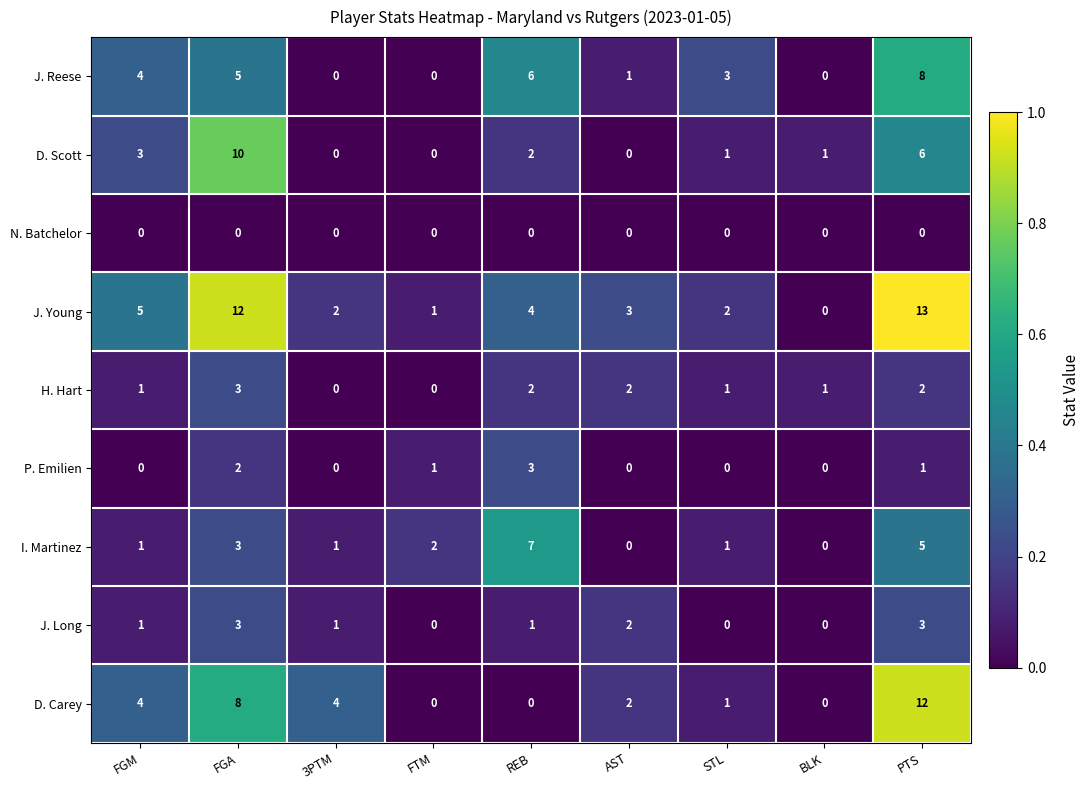

At how many categories does at least one series exceed 0?

9